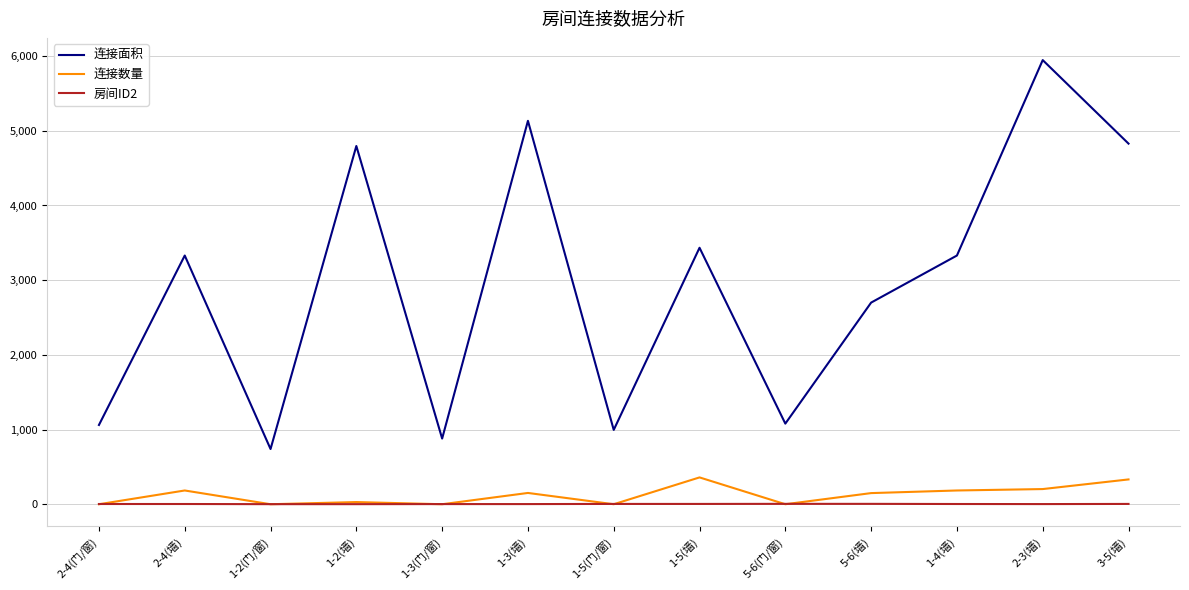

True or false: 连接面积 and 连接数量 intersect in this chart.

False